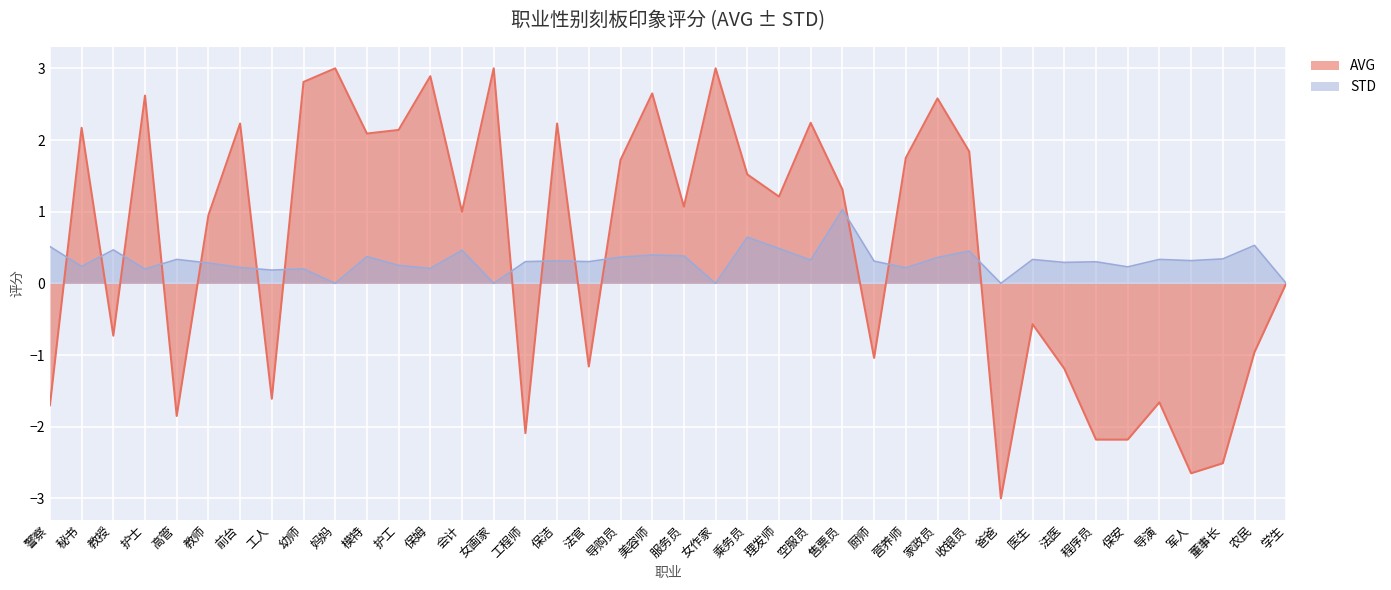

What is the minimum value for AVG?

-3.0